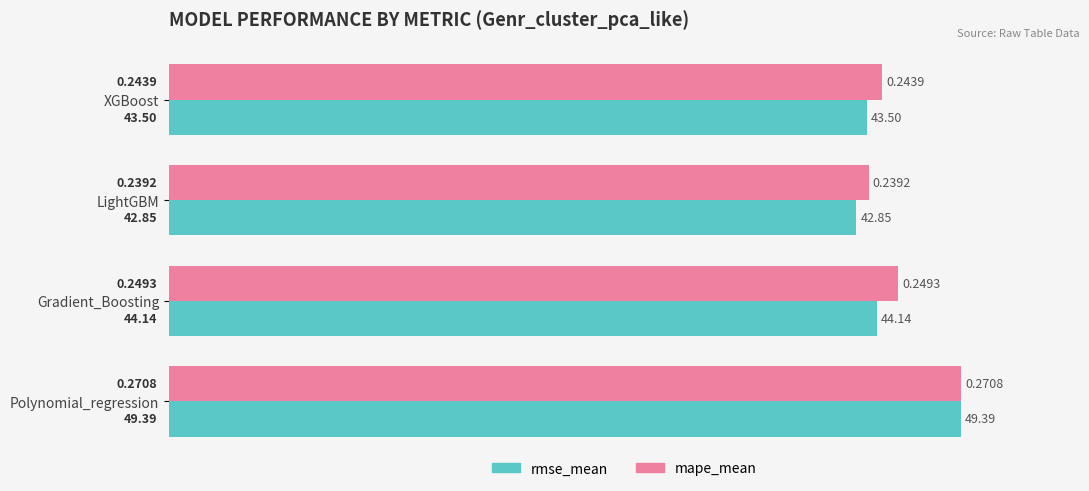

What are all the series names shown in the legend?

rmse_mean, mape_mean